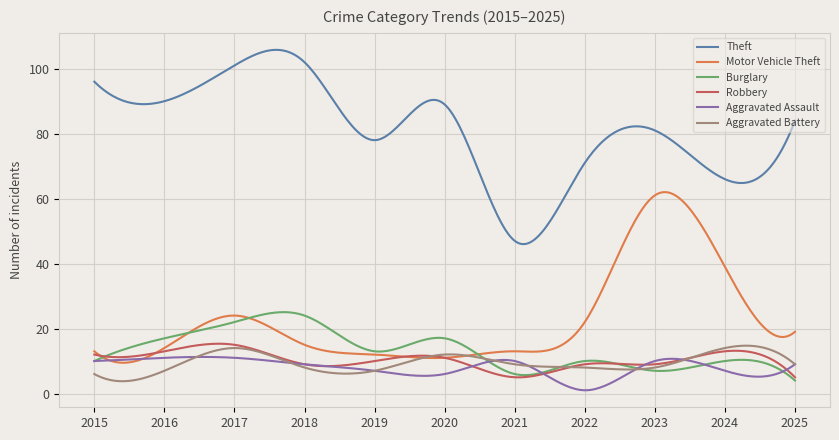

True or false: Burglary and Aggravated Assault cross at least once.

True